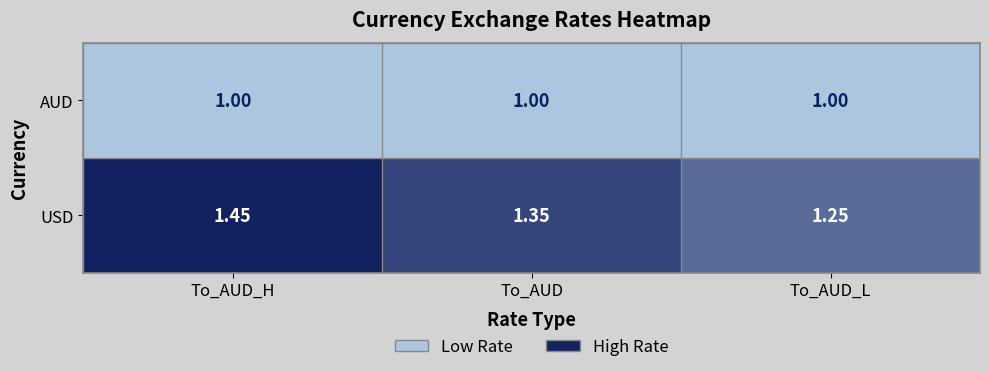

Which label corresponds to the largest value in the chart?

To_AUD_H